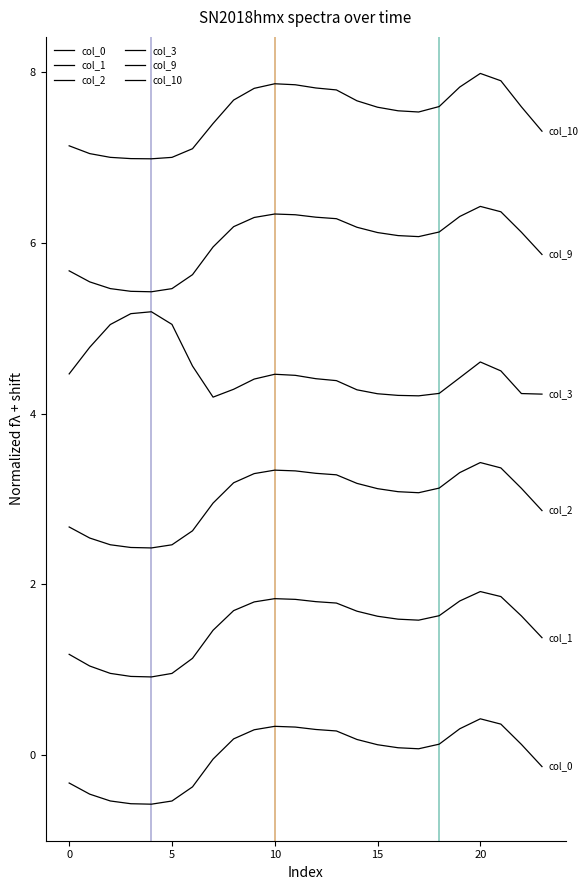

True or false: col_3 and col_1 intersect in this chart.

False